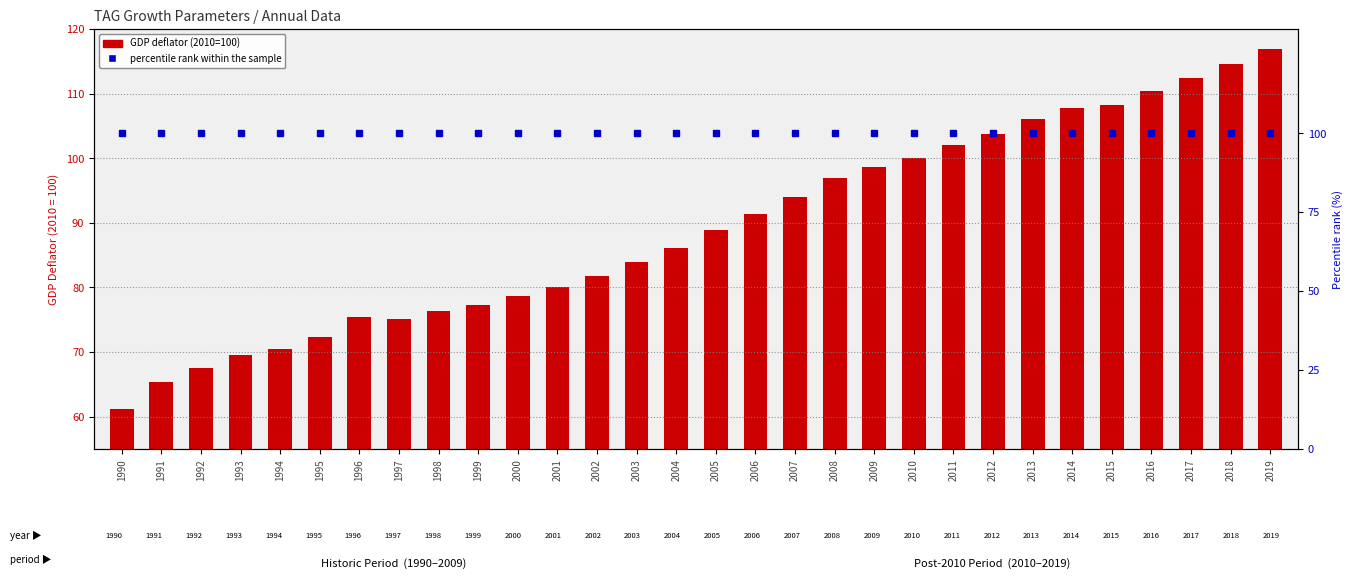

What is the sum of the GDP deflator (2010=100) values at 2008 and 2016?

207.3